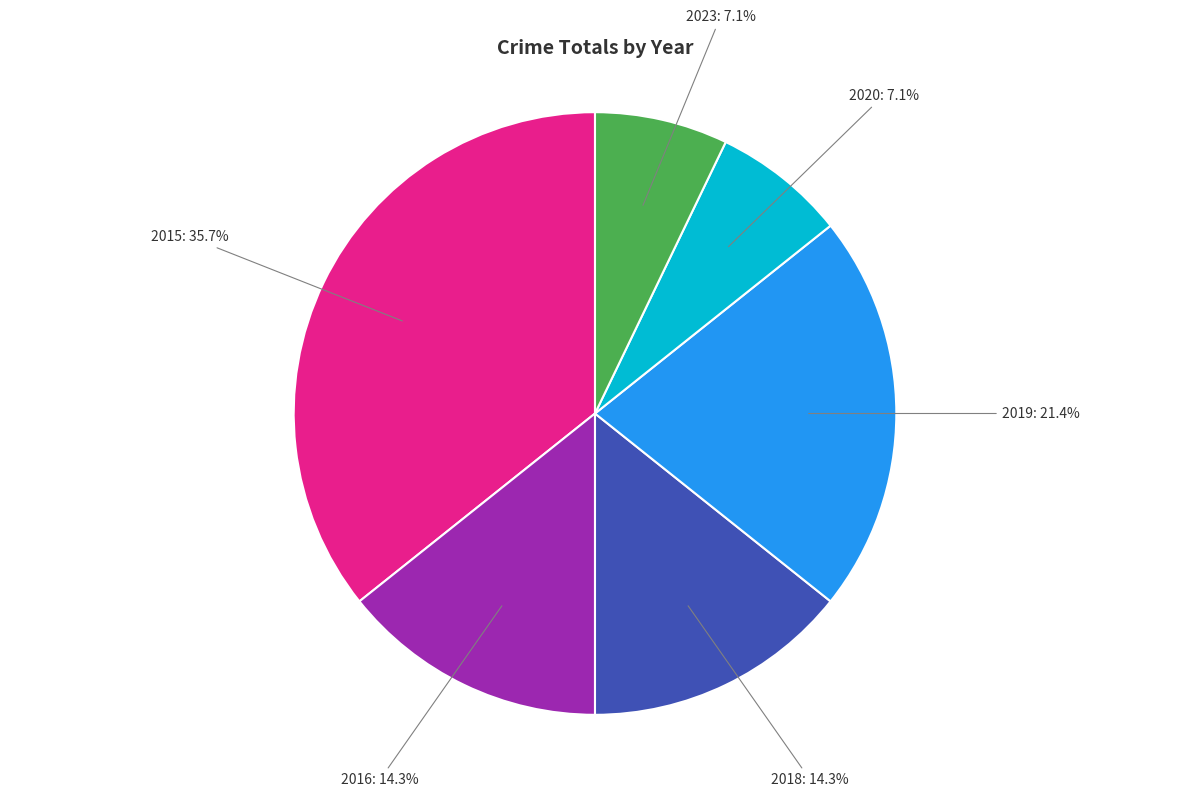

Does any single category account for the majority?

No